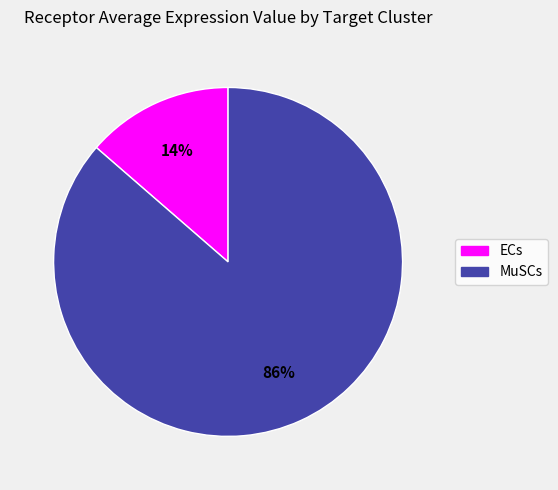

To the nearest percent, what portion does MuSCs represent?

86%